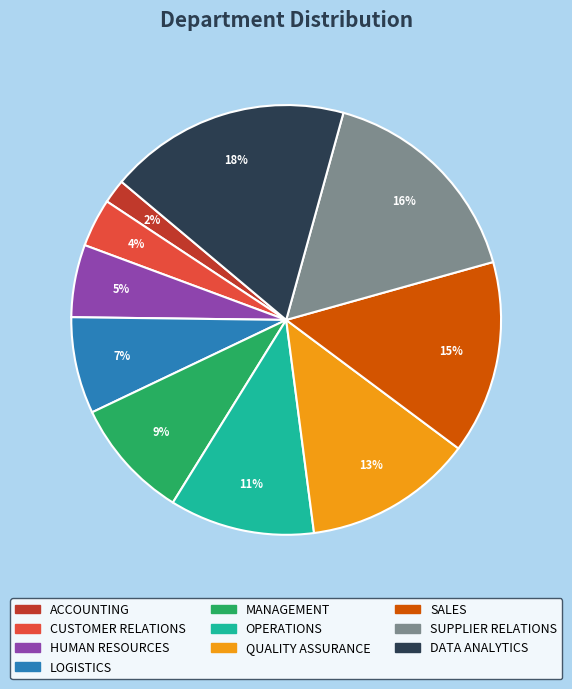

The SALES slice represents 8% of the pie. True or false?

False